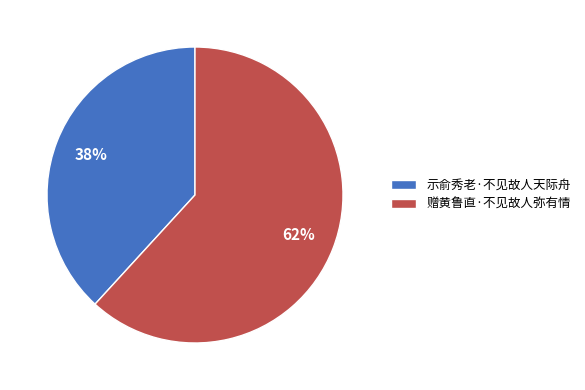

How many slices are in this pie chart?

2